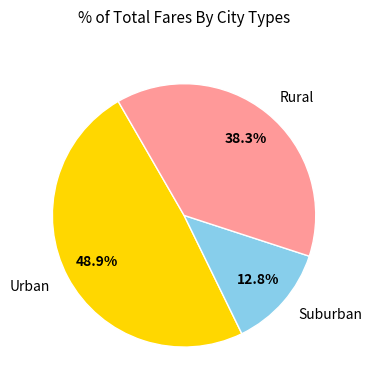

Is there a majority slice in this chart?

No